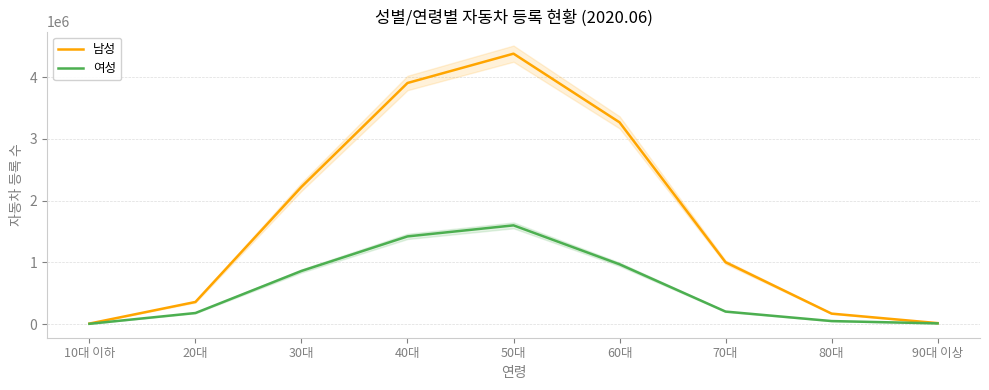

At which category does 여성 reach its first local peak?

50대